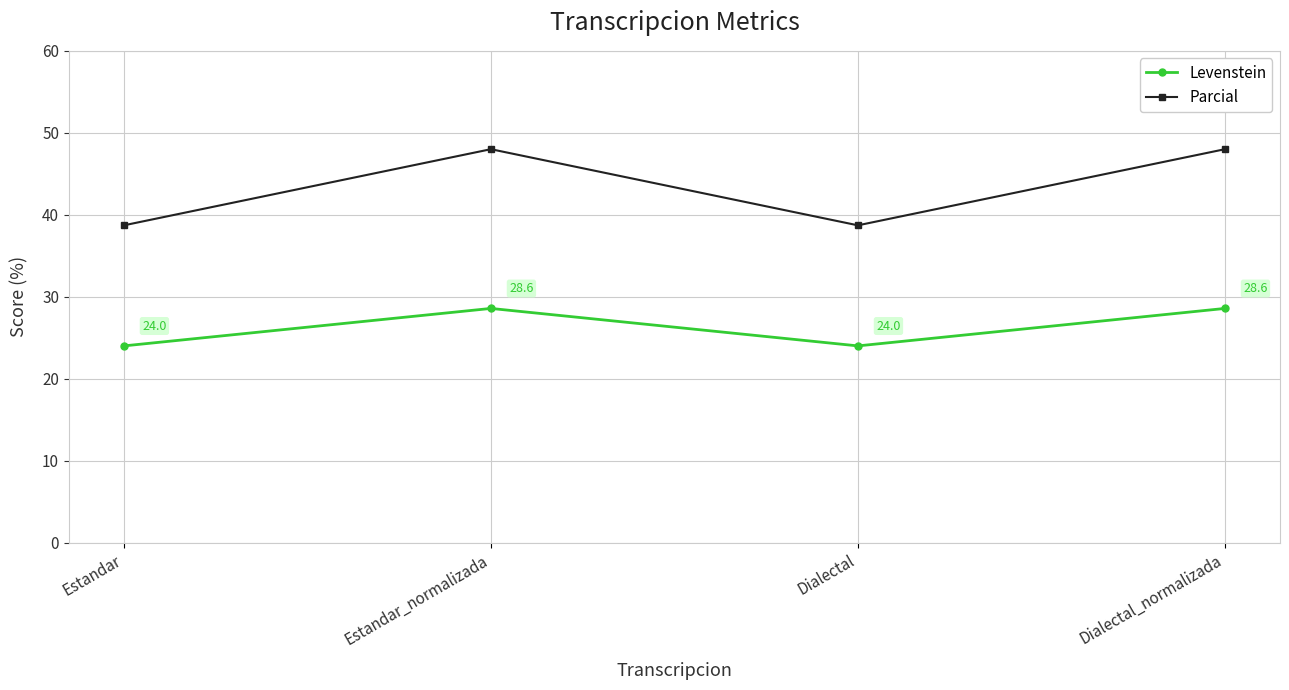

Rank the series by their maximum value, from lowest to highest.

Levenstein, Parcial